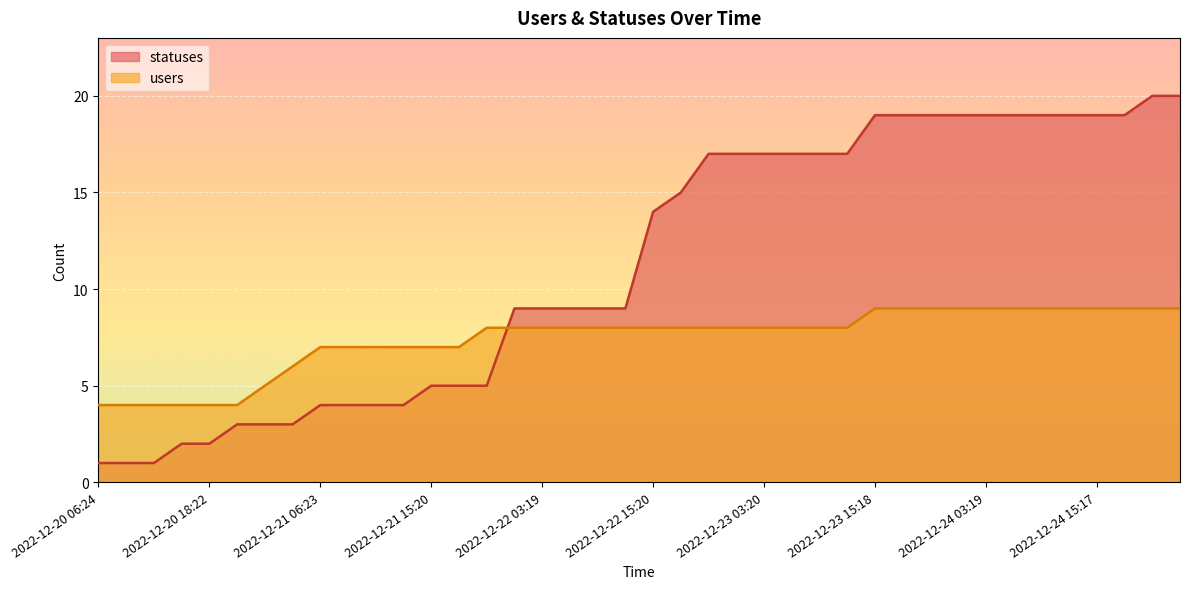

How many users values are between 7 and 9?

32